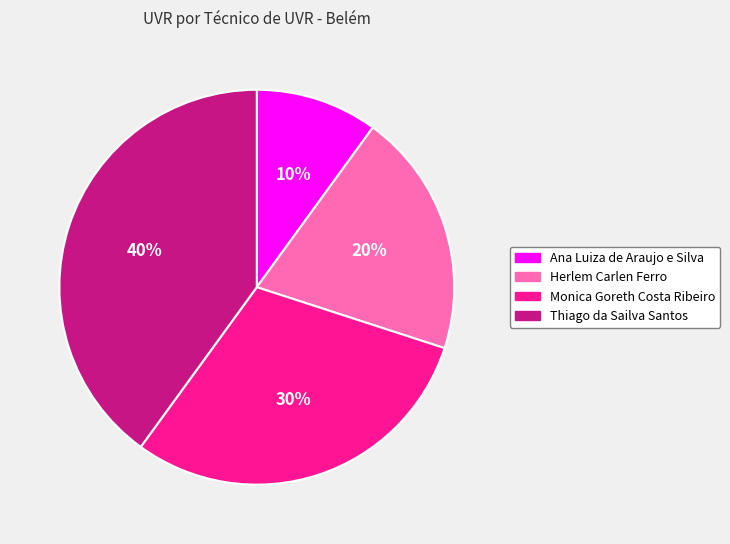

Is there a majority slice in this chart?

No